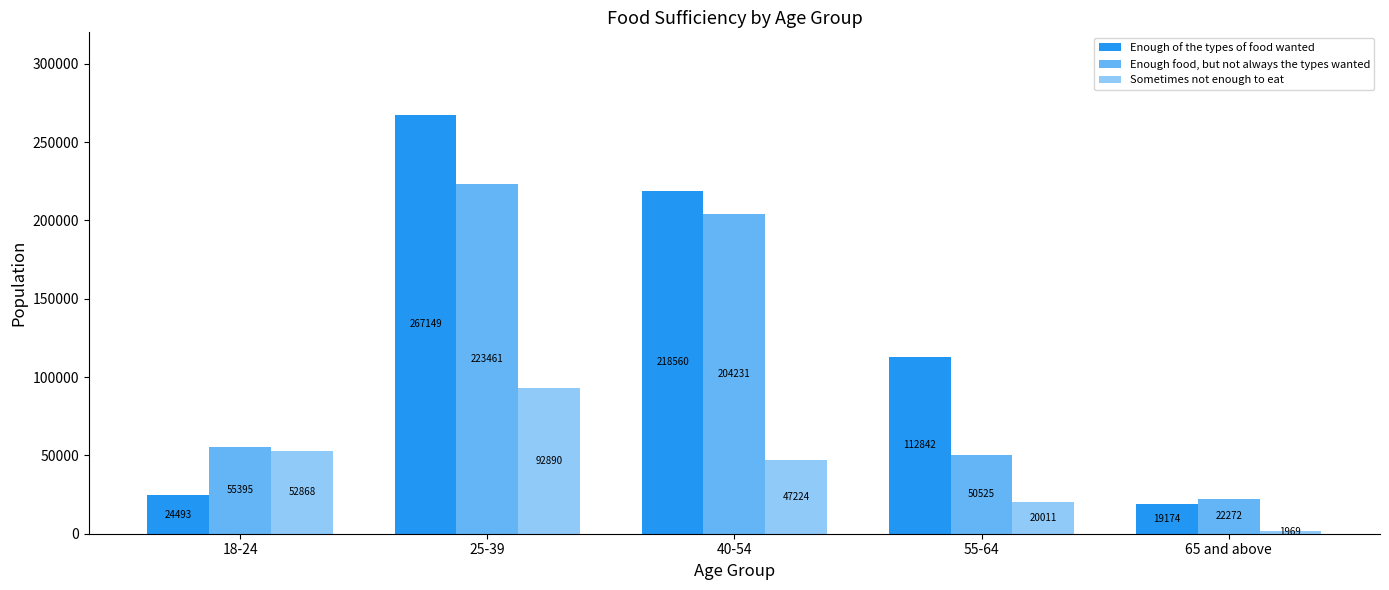

What is the approximate value of Enough of the types of food wanted at 40-54?

218560